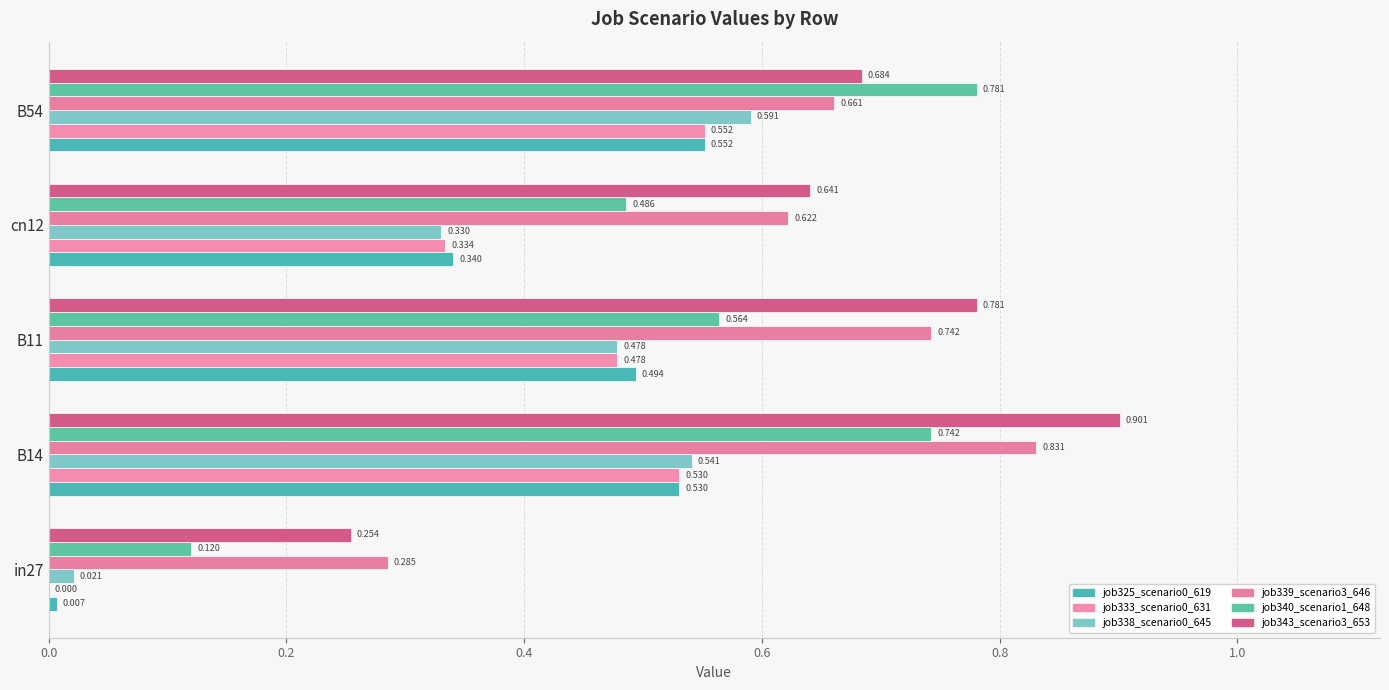

What is the difference between the maximum and second lowest values in the job333_scenario0_631 series?

0.2